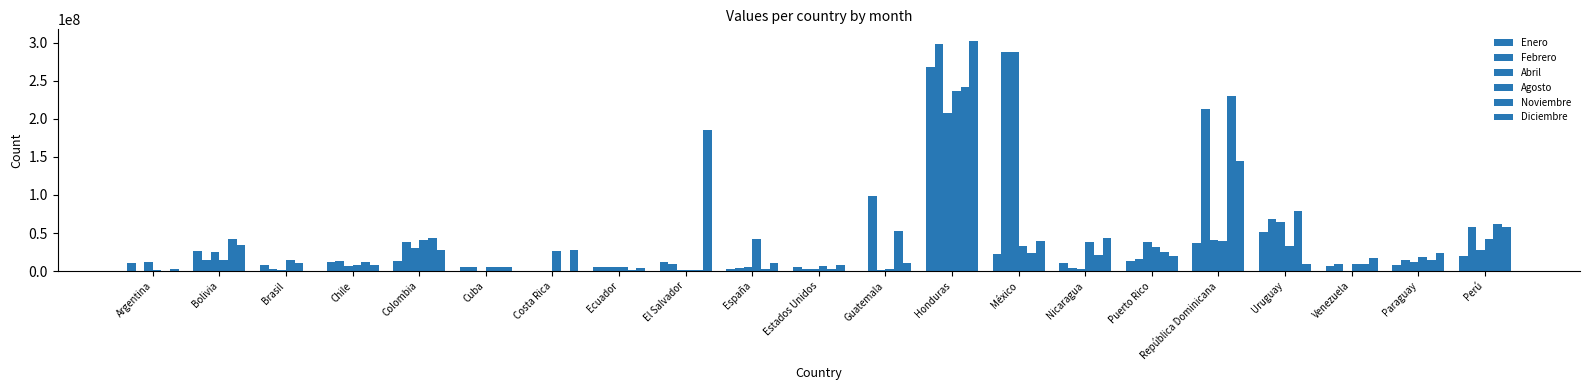

How many groups of bars are there?

21